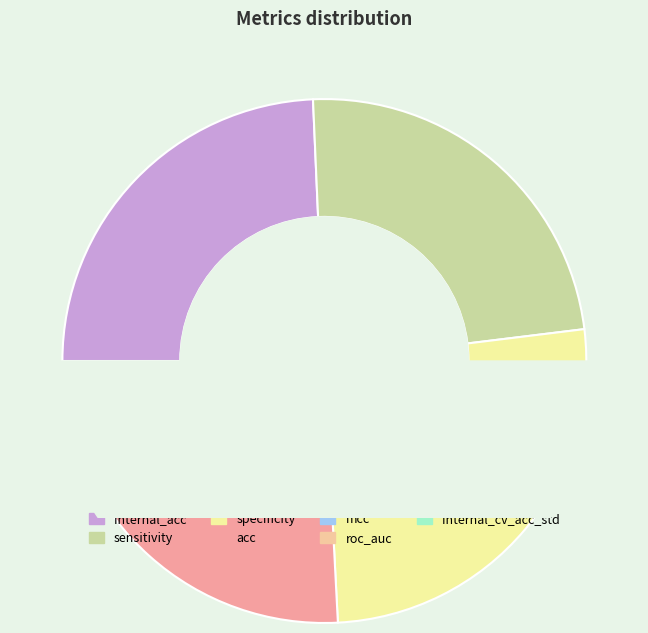

What is the smallest slice in the pie chart?

mcc